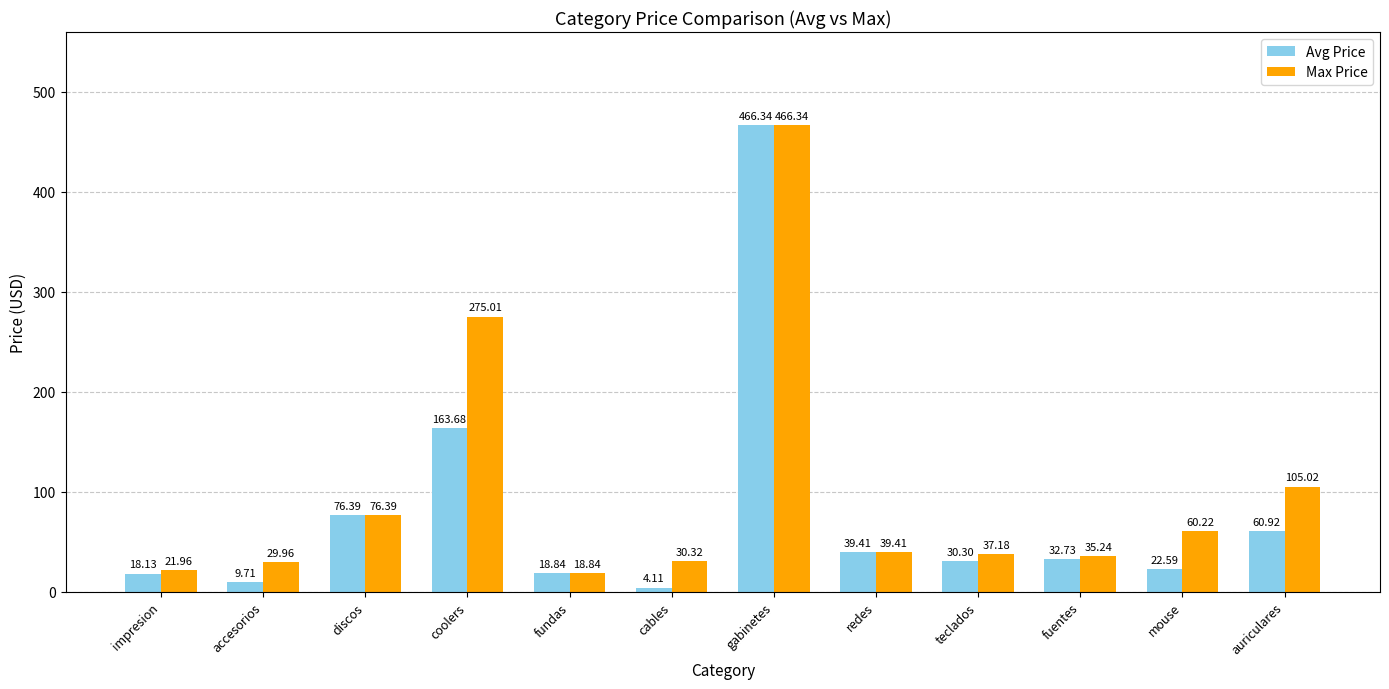

Which series has the largest range (max minus min)?

Avg Price